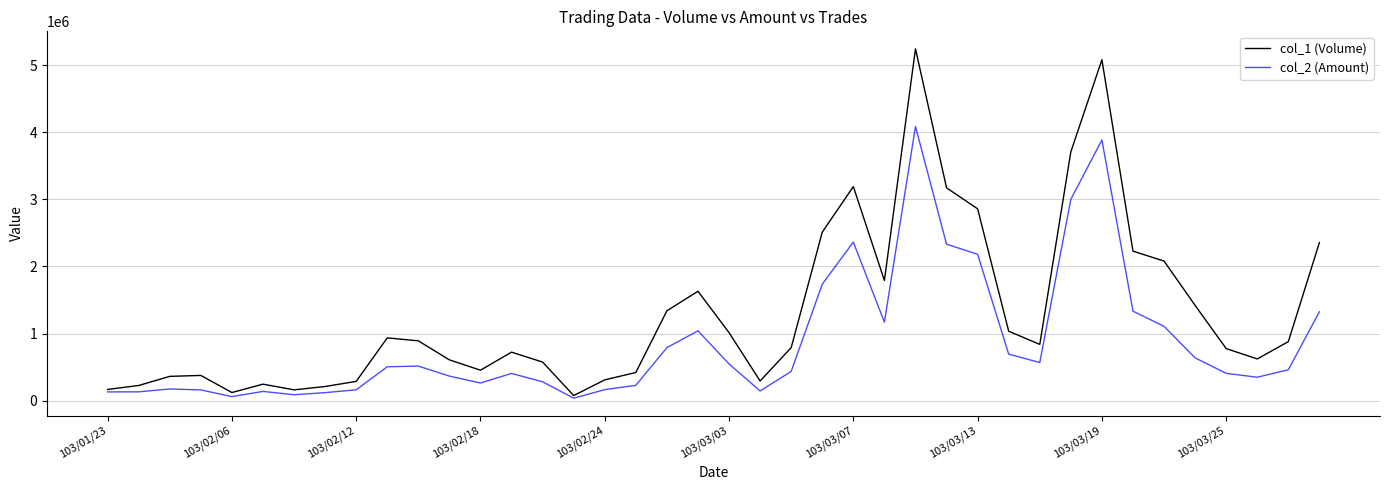

What is the maximum value shown in the chart?

5245000